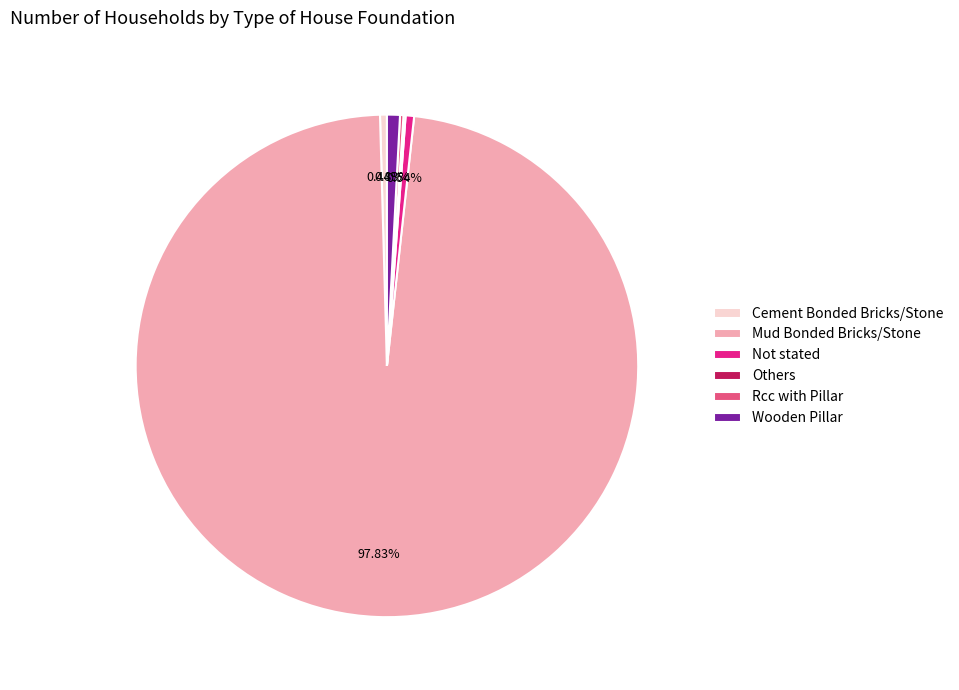

Which category accounts for the majority?

Mud Bonded Bricks/Stone